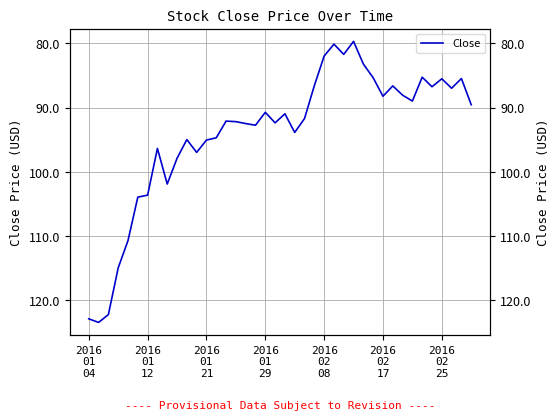

What is the average value?

94.0